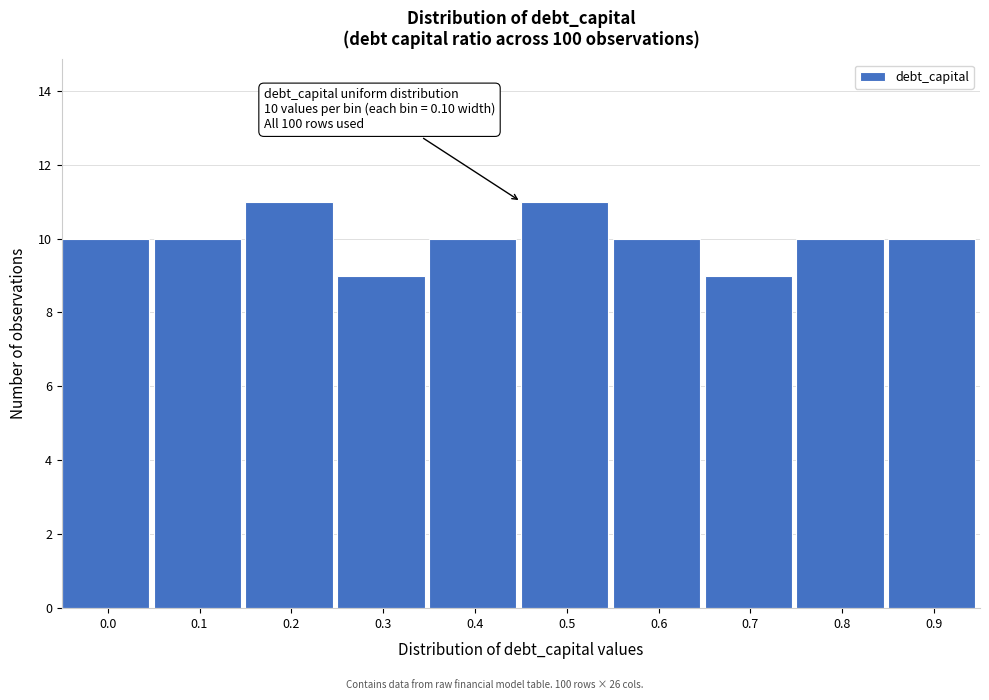

Reading right to left, extract all data points from this chart.

10	10	9	10	11	10	9	11	10	10